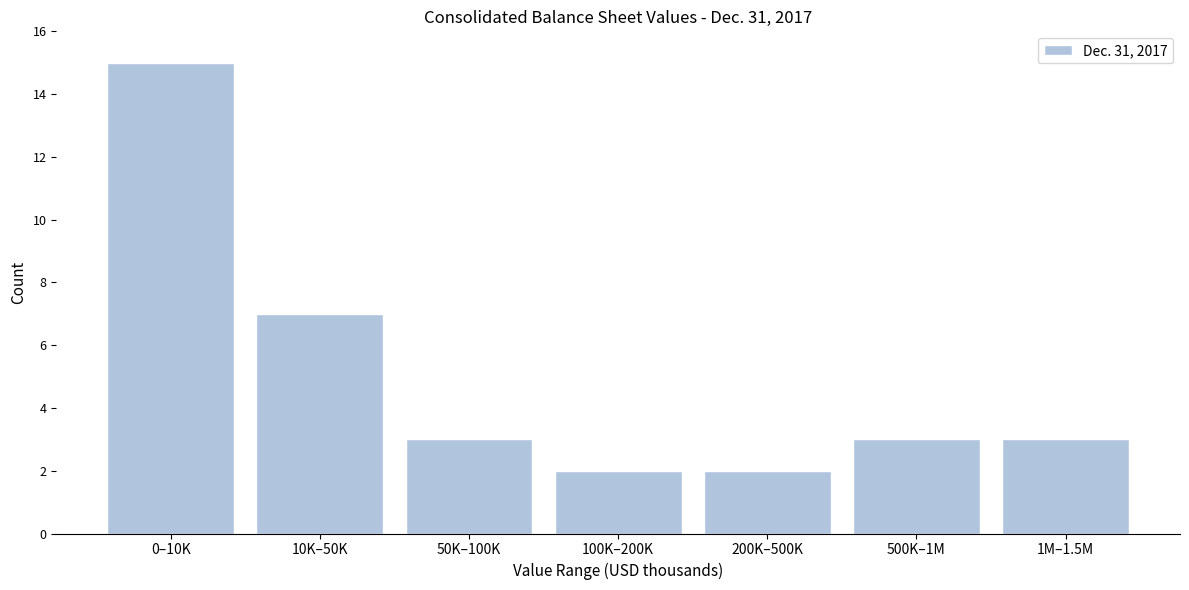

Reading left to right, extract all data points from this chart.

15	7	3	2	2	3	3